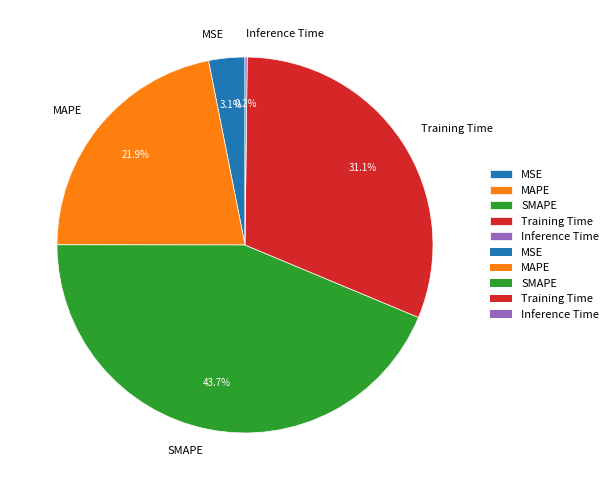

Is the sum of Training Time and MSE greater than half?

No